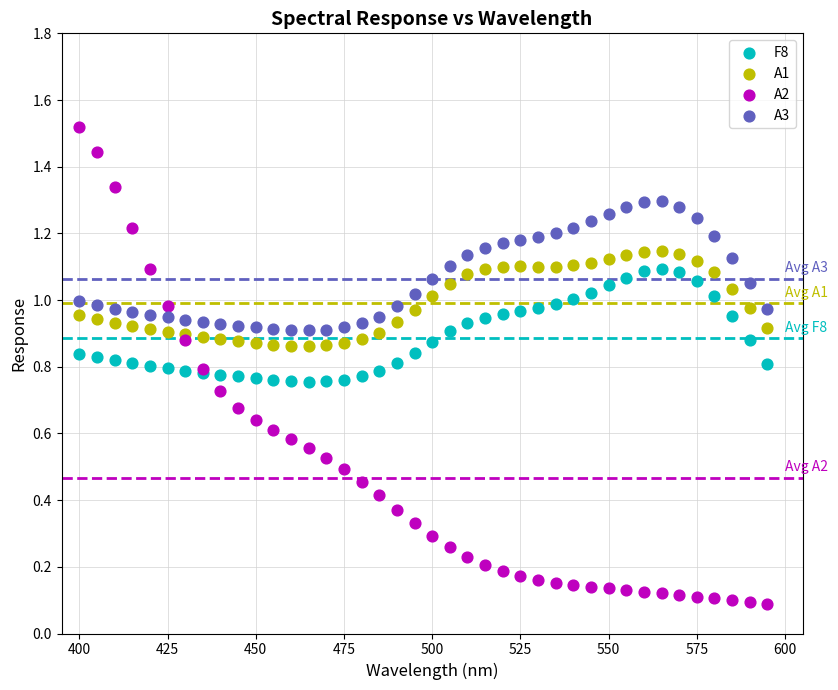

Which series has the largest Y range (max minus min)?

A2